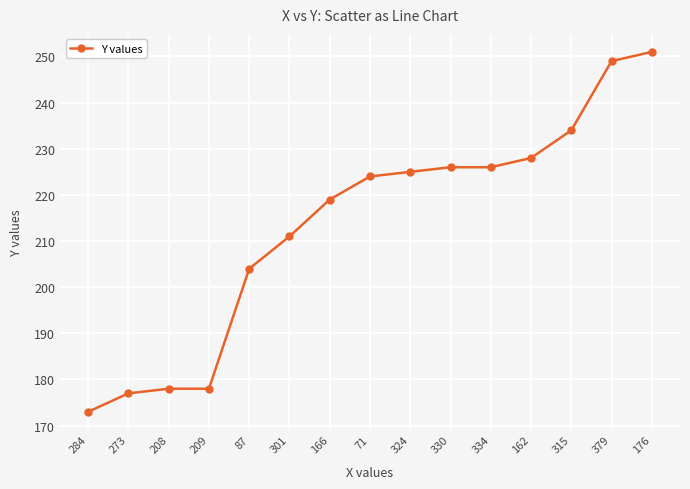

Which has a higher value, 209 or 162?

162